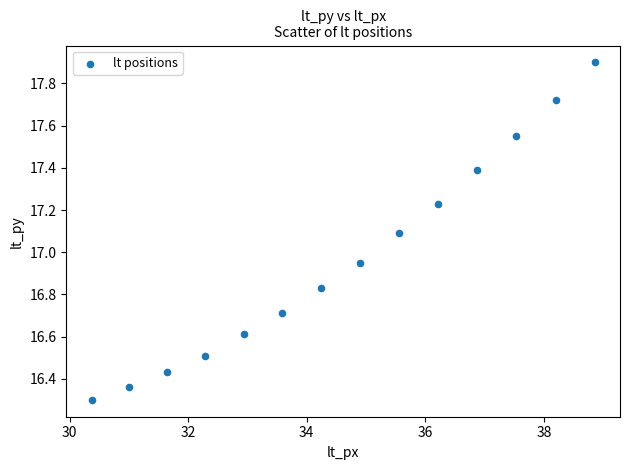

What is the range of Y values (max minus min)?

1.6